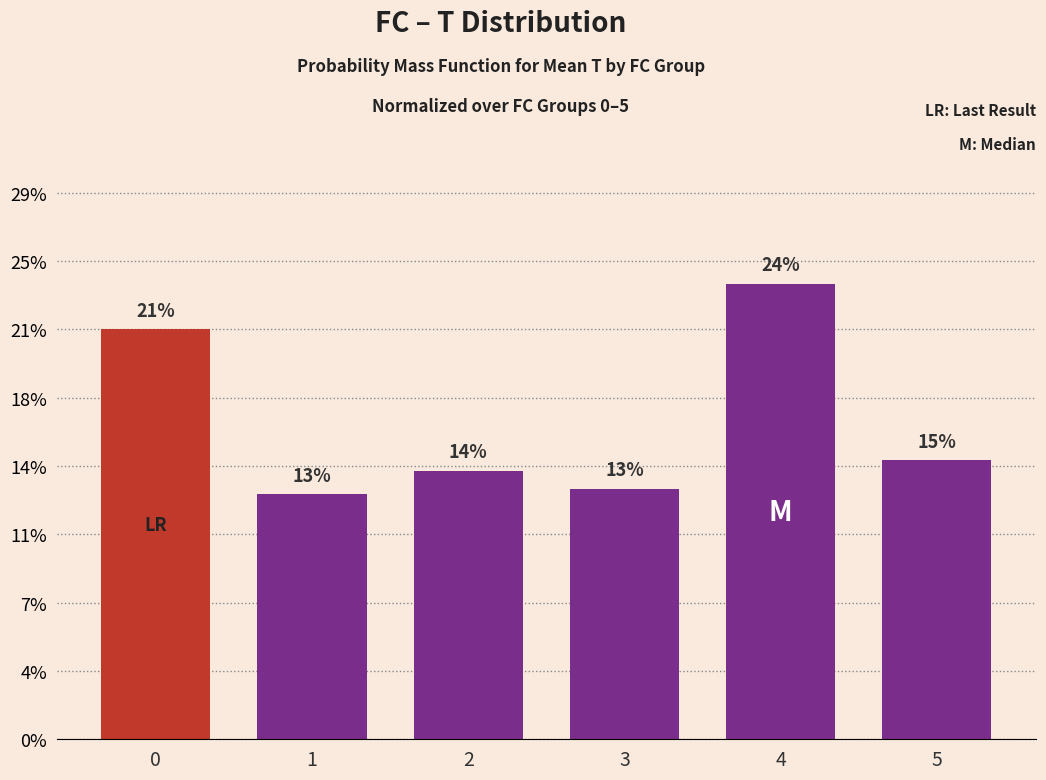

List the labels in order of value, largest first.

4, 0, 5, 2, 3, 1